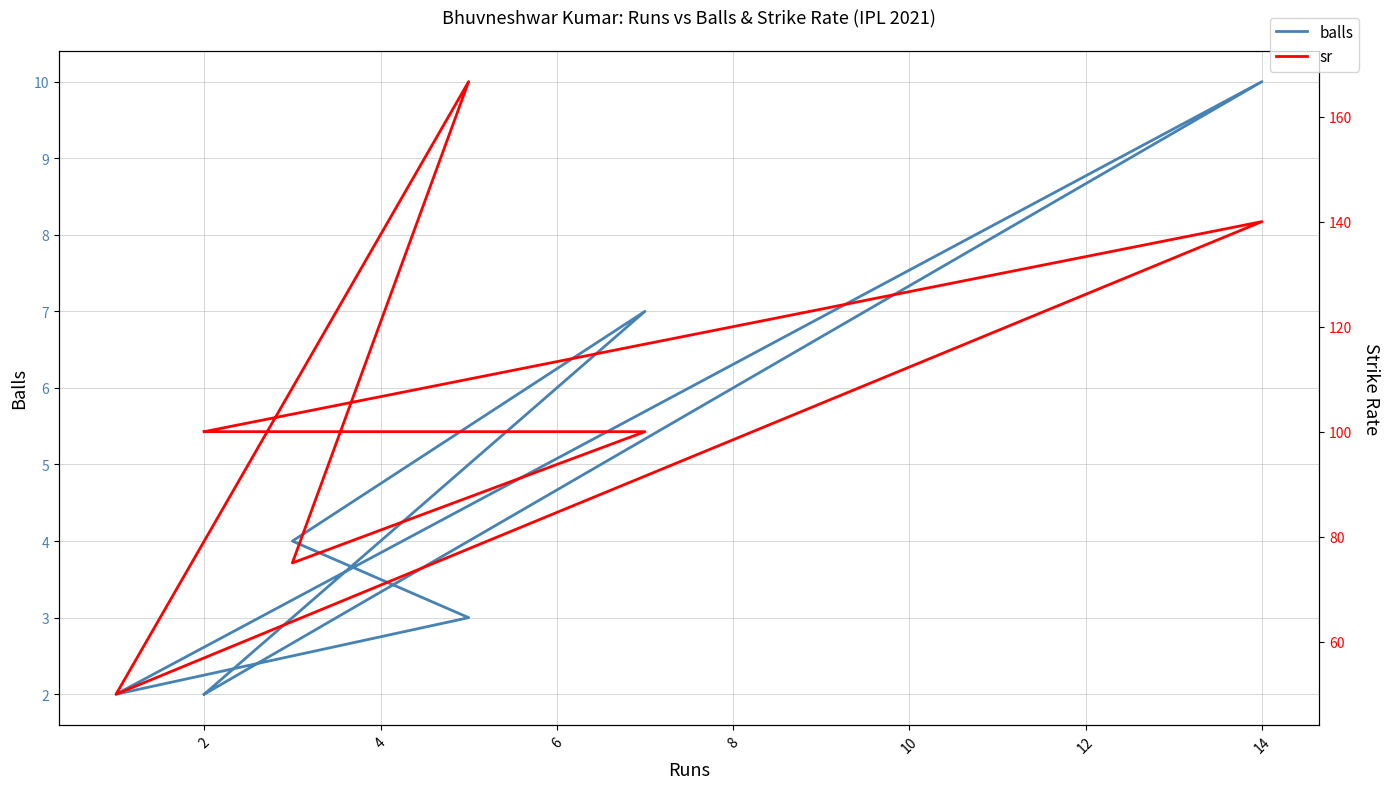

What is the spread (max minus min) of values at 2?

98.0